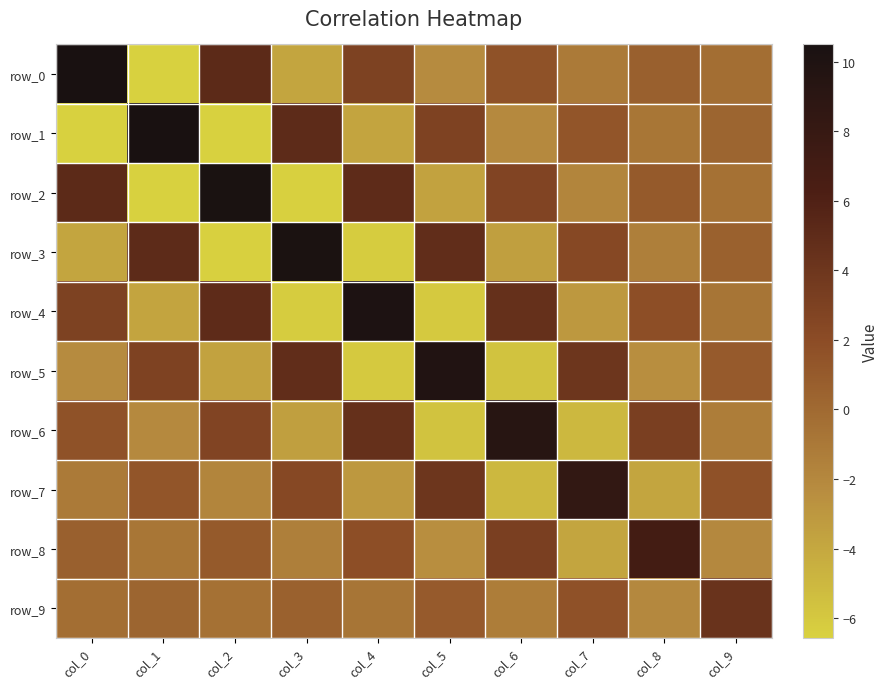

What is the minimum value shown in the chart?

-6.6